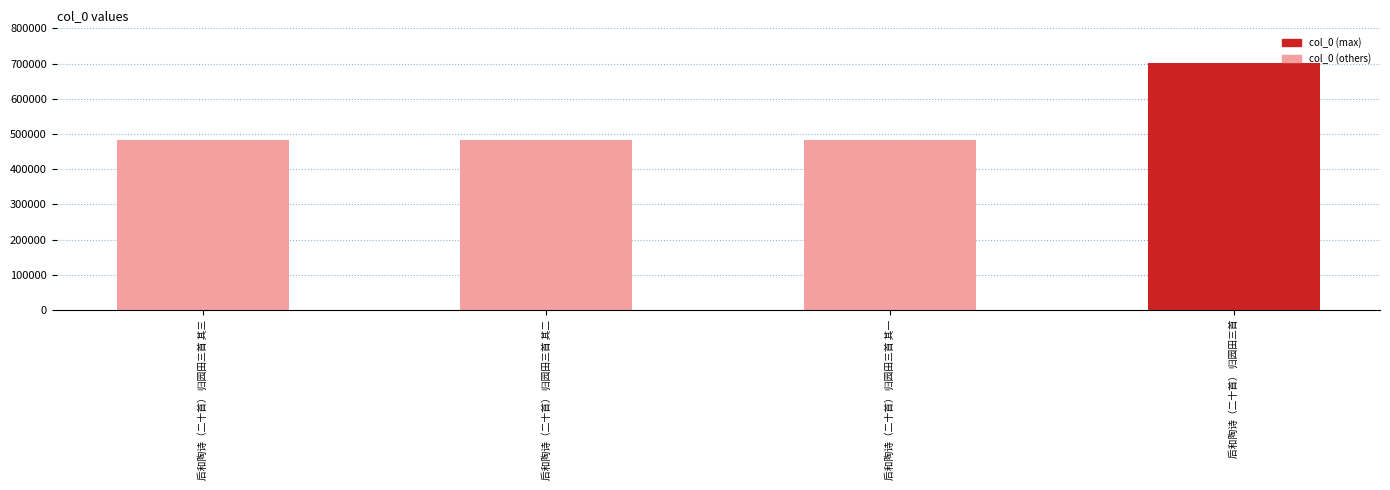

Does the chart contain any negative values?

No